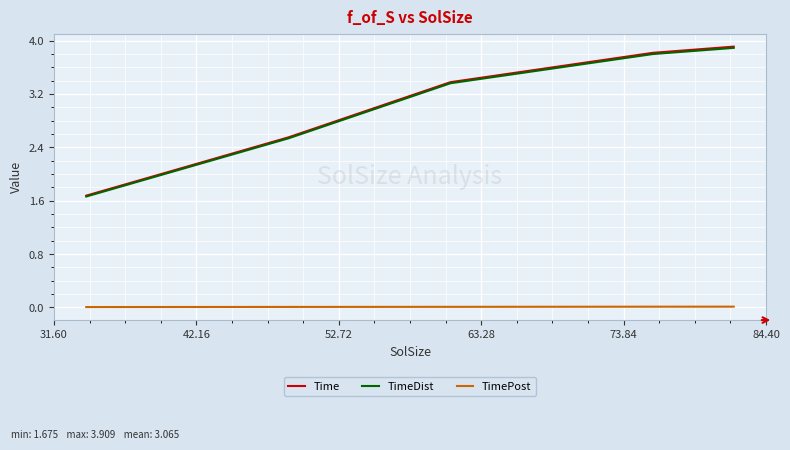

Which series has the largest range (max minus min)?

Time